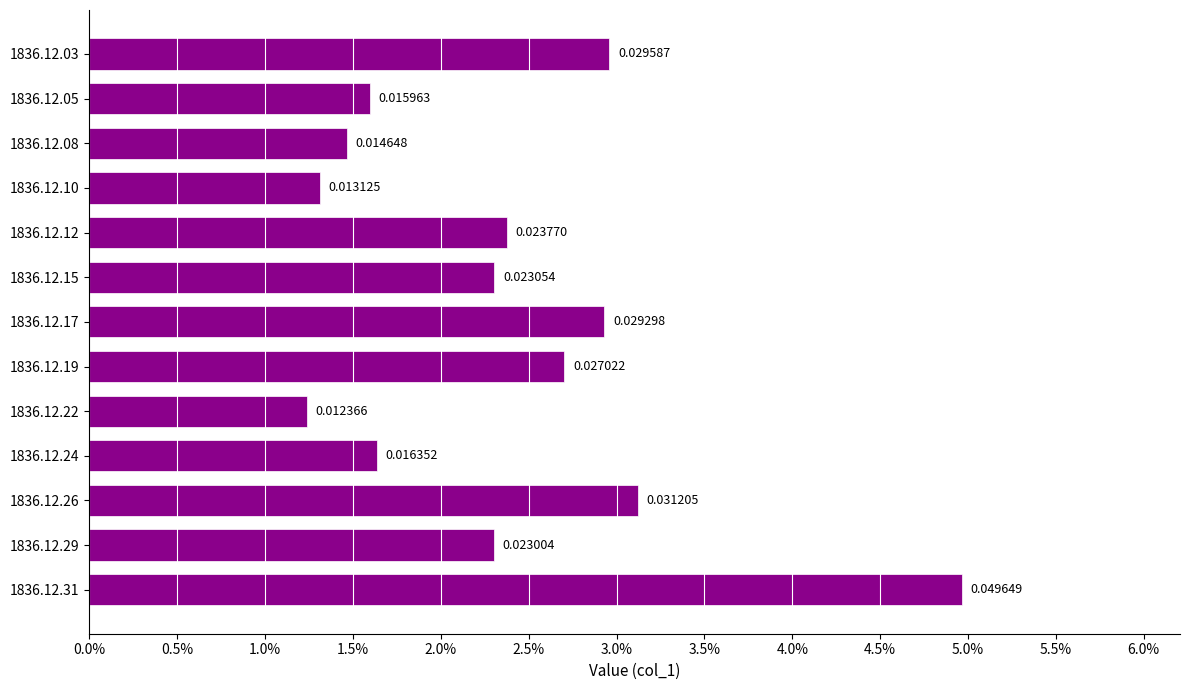

Are the bars horizontal?

Yes